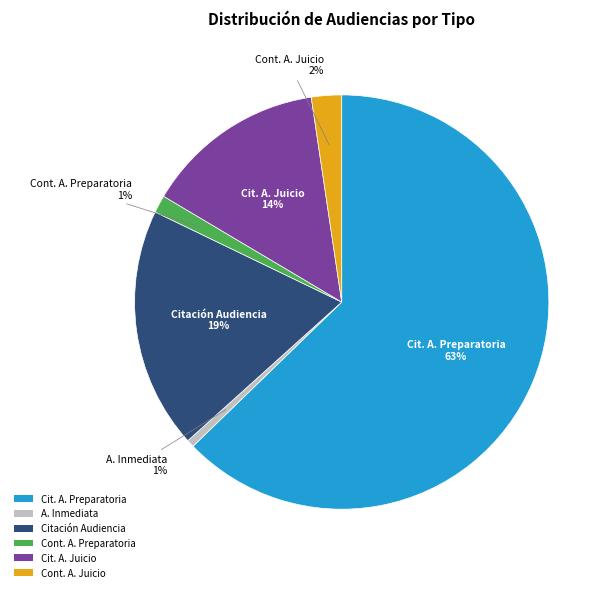

The Cont. A. Preparatoria slice represents 1% of the pie. True or false?

True